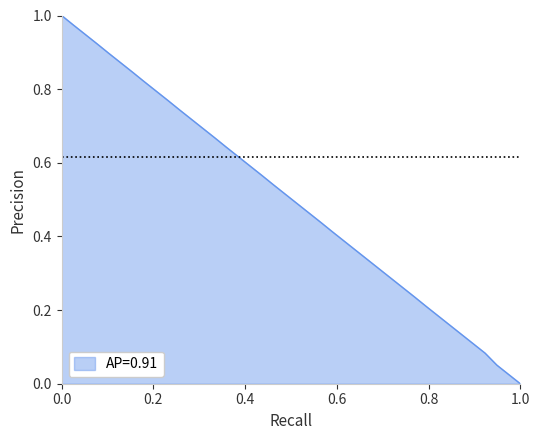

True or false: the data has more than 2 interior local peaks.

False